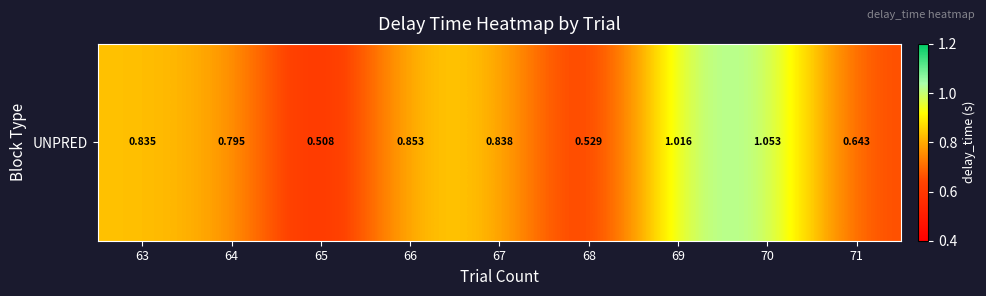

The chart shows a value of 0.8 at 64. True or false?

True